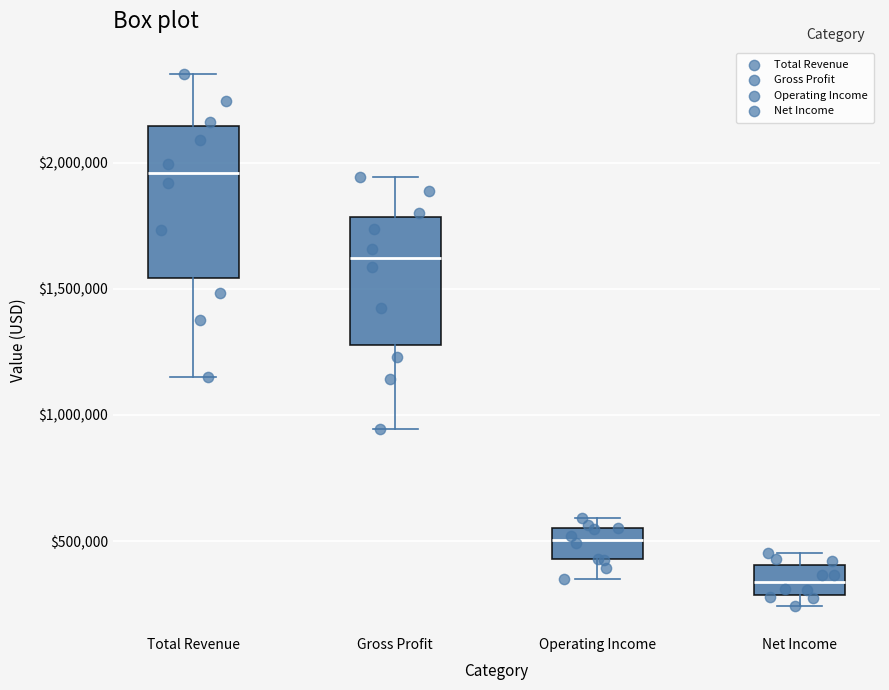

Reading left to right, read every box against the y-axis: the position of its median line, the range the box covers, and the ends of its whiskers. The values are not printed on the chart, so give them approximately, as read against the axis.

Total Revenue: median 1950000, box 1550000 to 2150000, whiskers 1150000 to 2350000
Gross Profit: median 1600000, box 1300000 to 1800000, whiskers 950000 to 1950000
Operating Income: median 500000, box 450000 to 550000, whiskers 350000 to 600000
Net Income: median 350000, box 300000 to 400000, whiskers 250000 to 450000